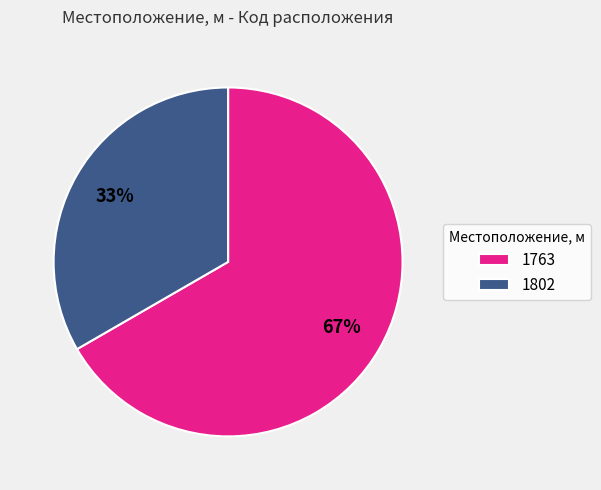

Rank the categories by value from lowest to highest.

1802, 1763